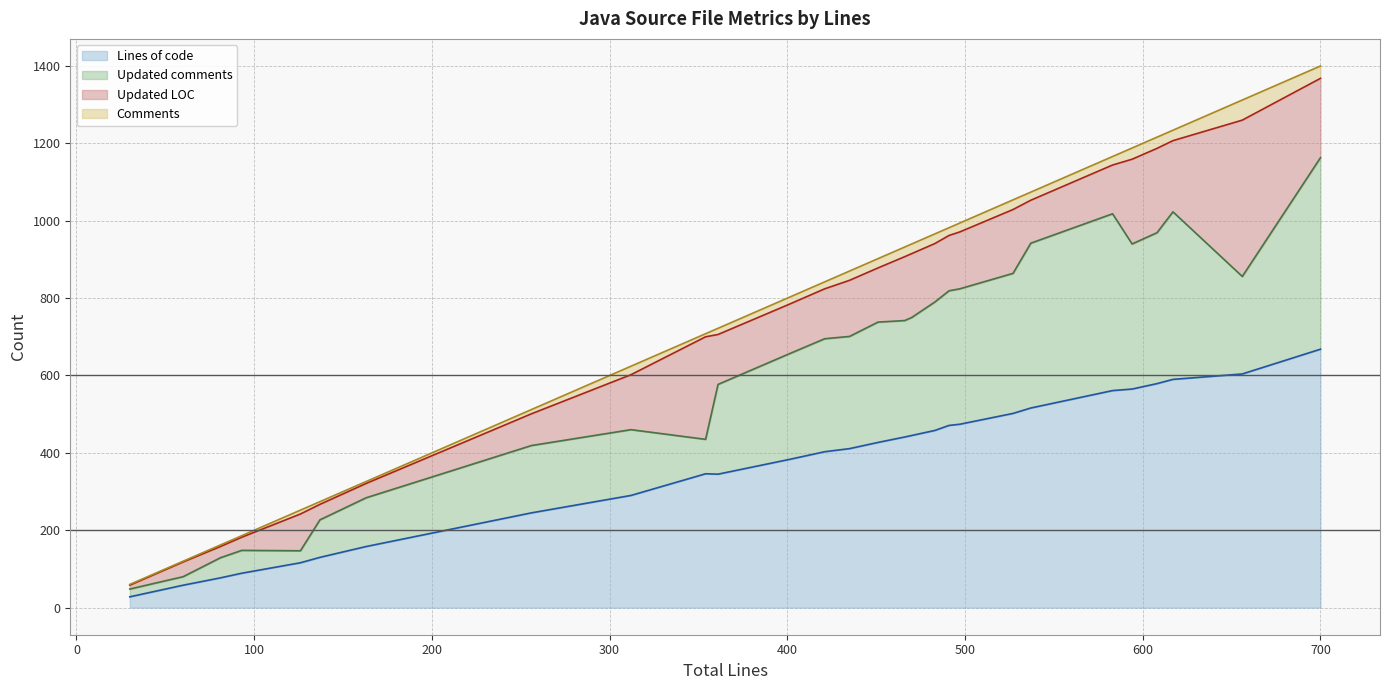

Reading right to left, extract all data points from this chart.

Lines of code: 700=668	656=604	617=590	608=579	594=565	583=561	537=516	527=502	497=474	491=471	483=458	470=445	466=441	451=427	435=411	435=411	421=403	401=383	361=345	354=346	312=290	256=245	163=158	137=130	126=116	93=89	81=77	60=58	43=41	30=28
Updated comments: 700=1163	656=856	617=1023	608=969	594=940	583=1018	537=942	527=864	497=824	491=819	483=790	470=750	466=742	451=738	435=701	435=701	421=695	401=656	361=577	354=435	312=460	256=419	163=284	137=227	126=147	93=148	81=129	60=80	43=62	30=48